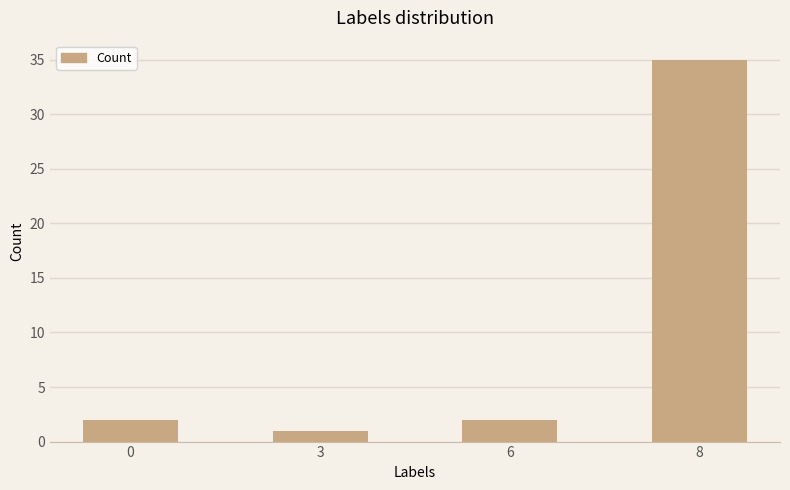

What is the greatest value displayed?

35